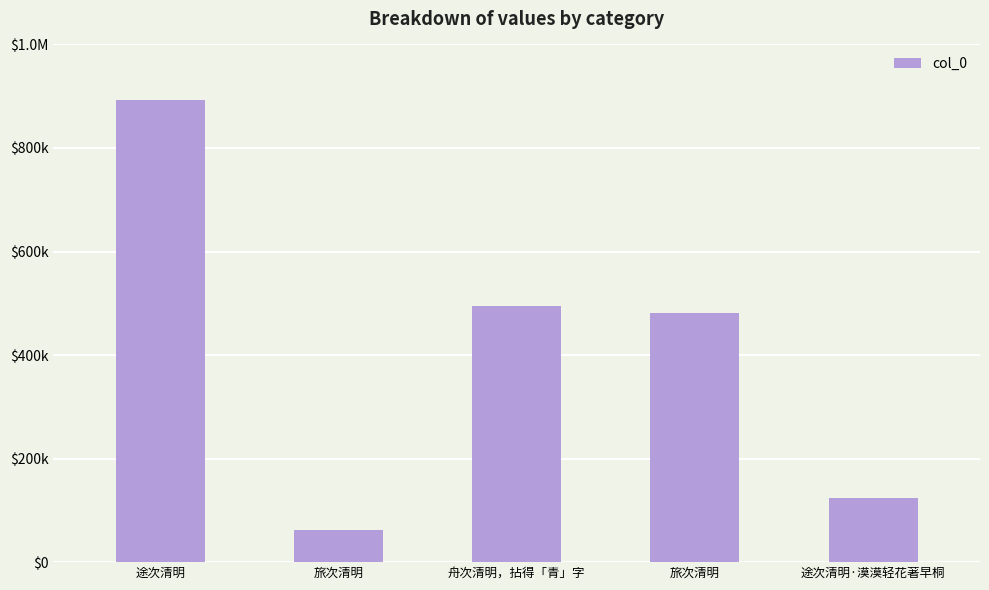

What is the difference between the values at 舟次清明，拈得「青」字 and 旅次清明?

432255